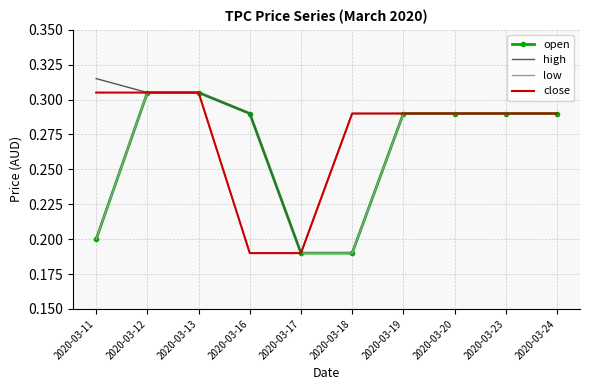

Which series has the widest spread of values?

high